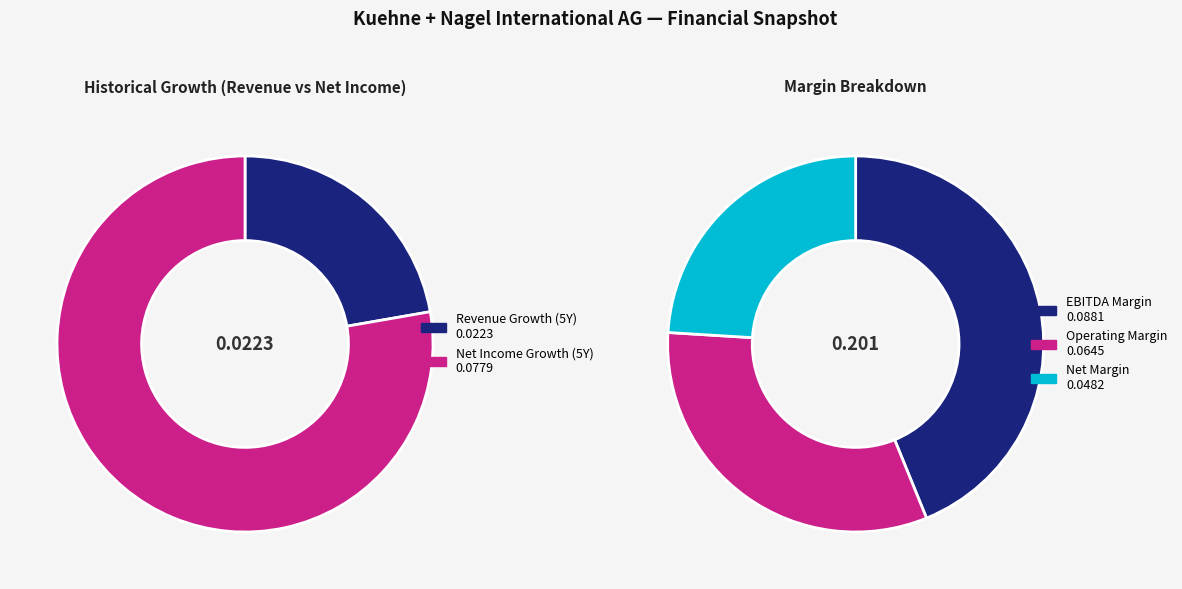

Is there any slice that represents more than half of the pie?

No